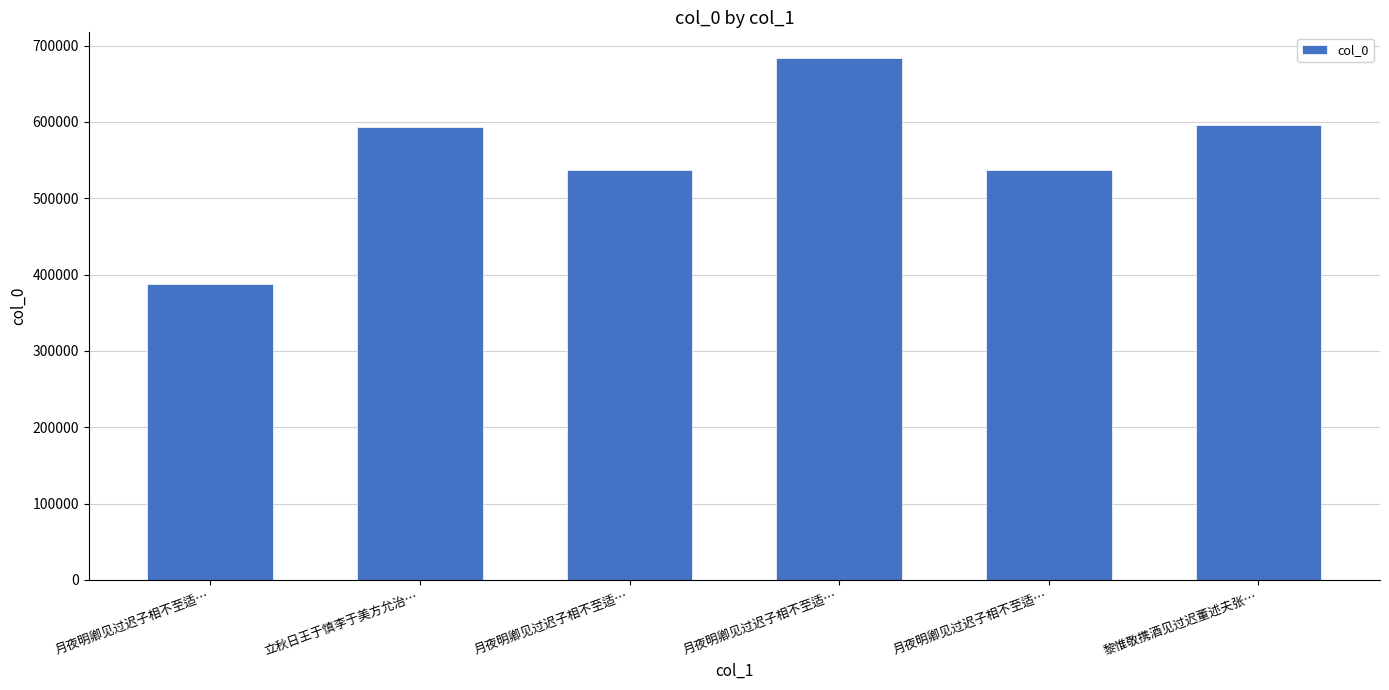

How many bars are there in total?

6